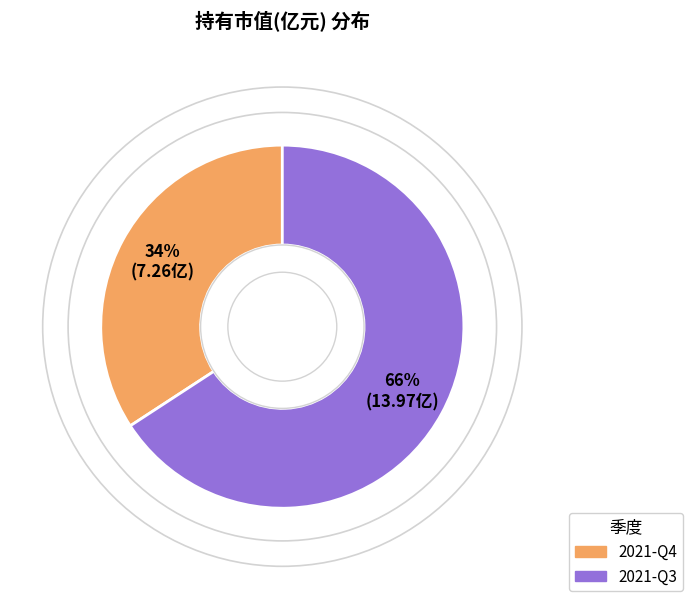

To the nearest percent, what is the difference between the 2021-Q4 and 2021-Q3 slice percentages?

32%